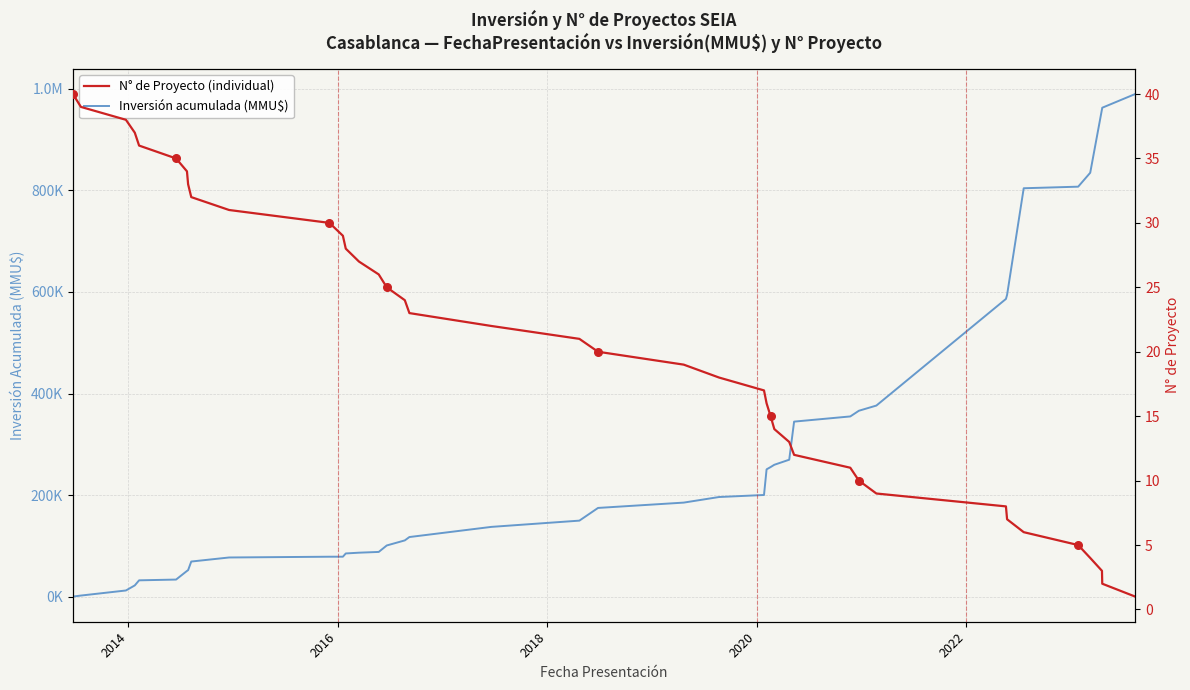

Is the value of N° de Proyecto (individual) at 23 greater than the value of Inversión acumulada (MMU$) at 32?

No